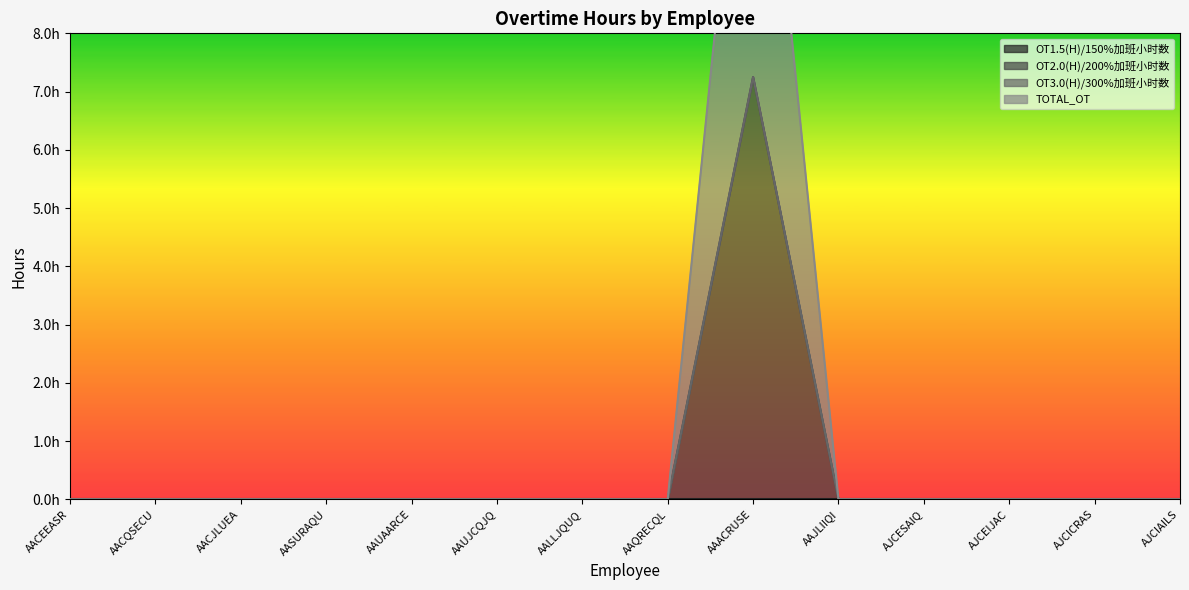

What is the label of the 13th point from the left?

AJCICRAS